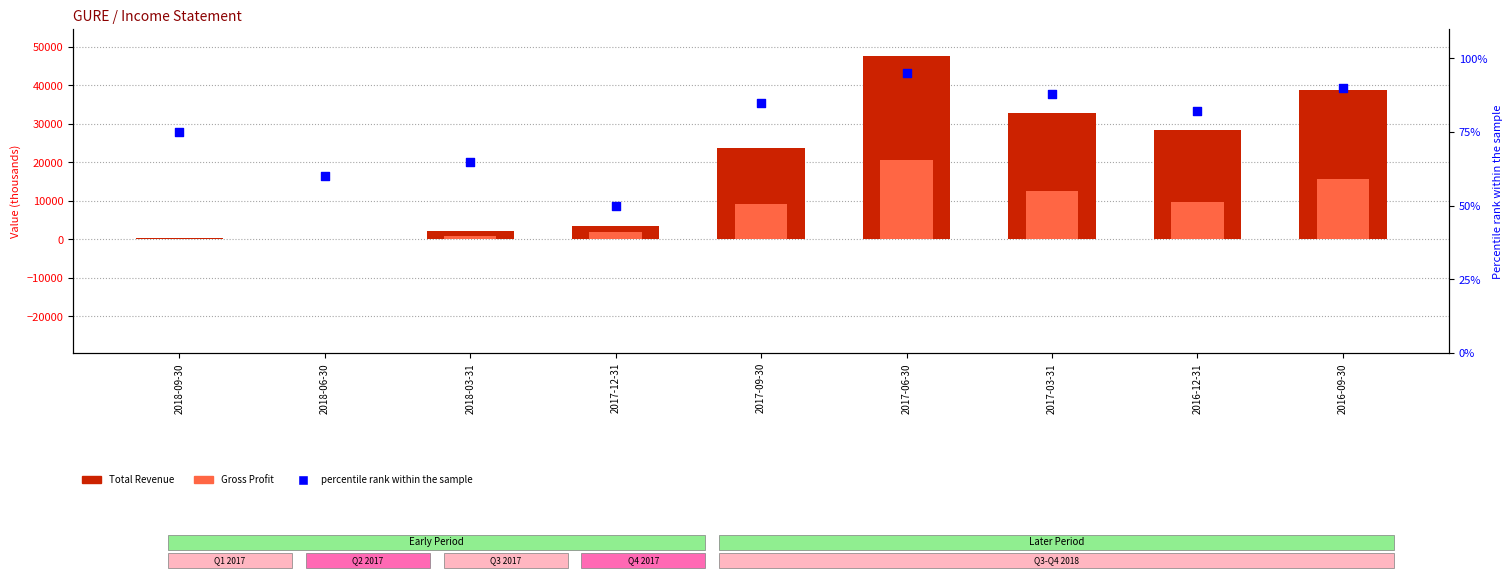

At which category is the sum across all series the highest?

2017-06-30